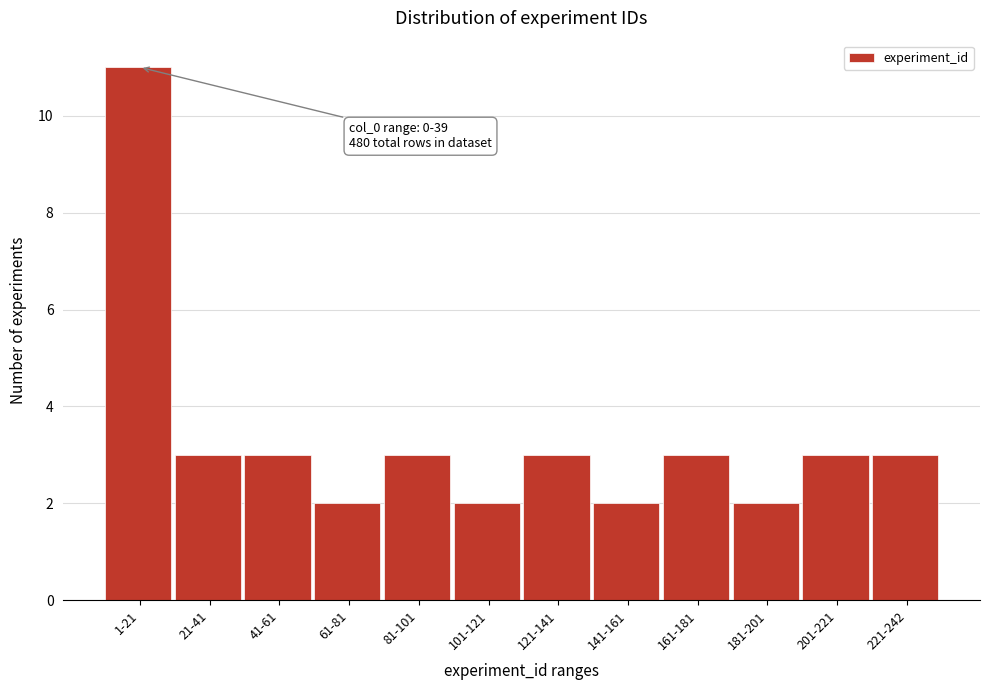

Reading right to left, extract all data points from this chart.

3	3	2	3	2	3	2	3	2	3	3	11